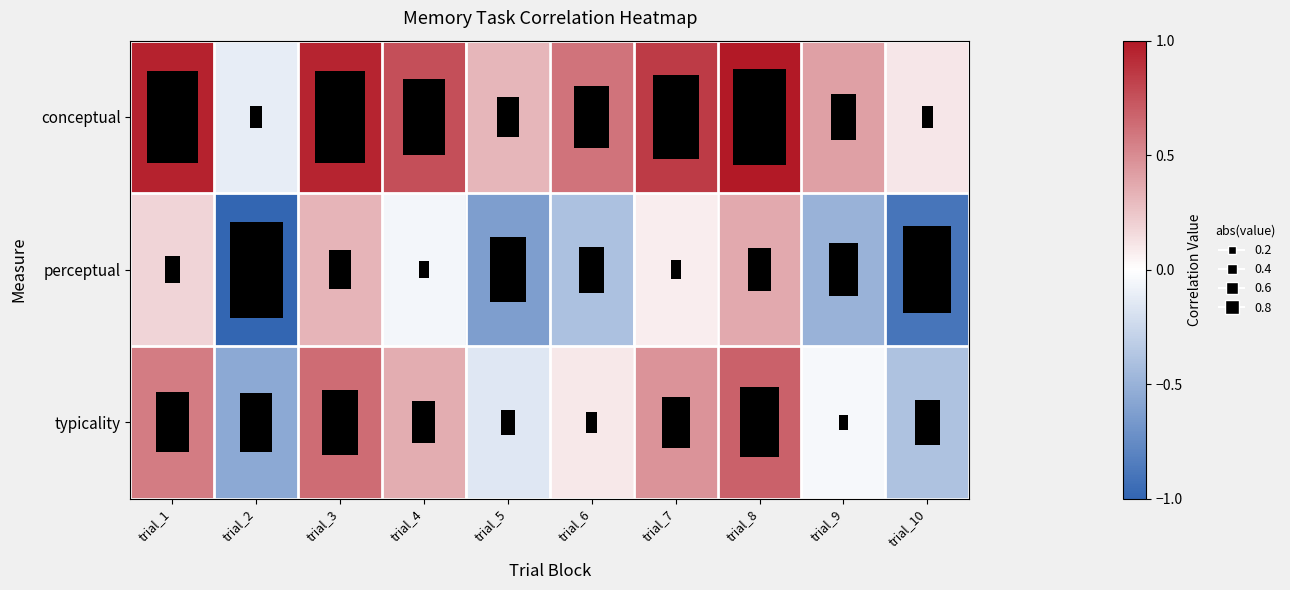

Rank the series by their average value, from lowest to highest.

perceptual, typicality, conceptual